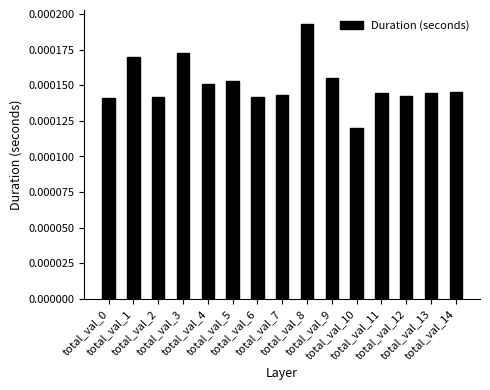

Does the chart contain any negative values?

No